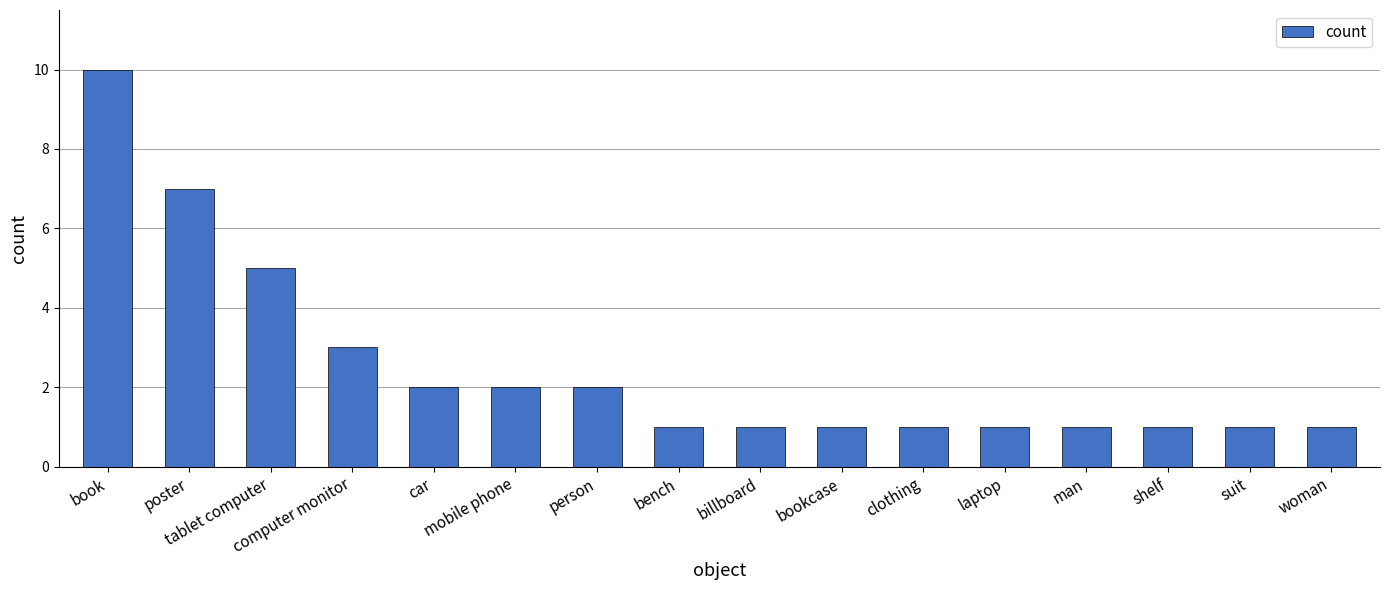

Are the bars grouped side by side (vs. stacked)?

No